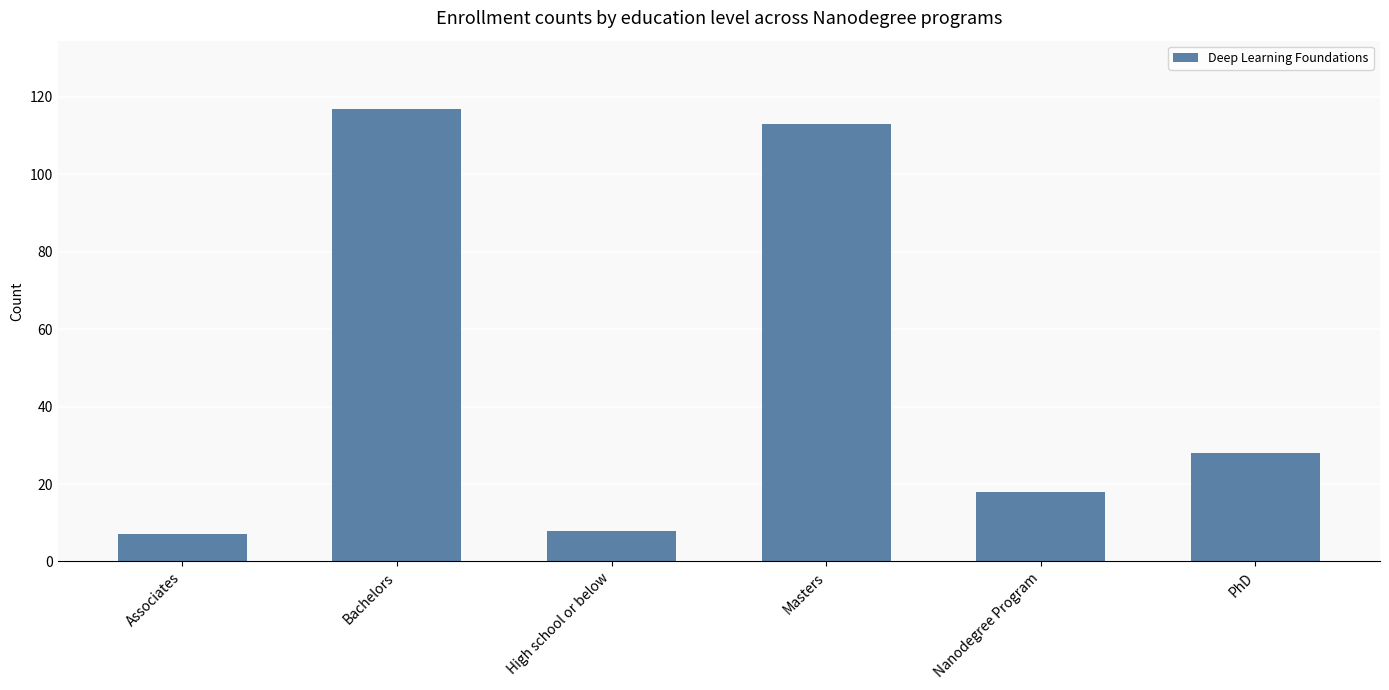

Reading left to right, list all the values displayed in this chart.

Associates=7	Bachelors=117	High school or below=8	Masters=113	Nanodegree Program=18	PhD=28